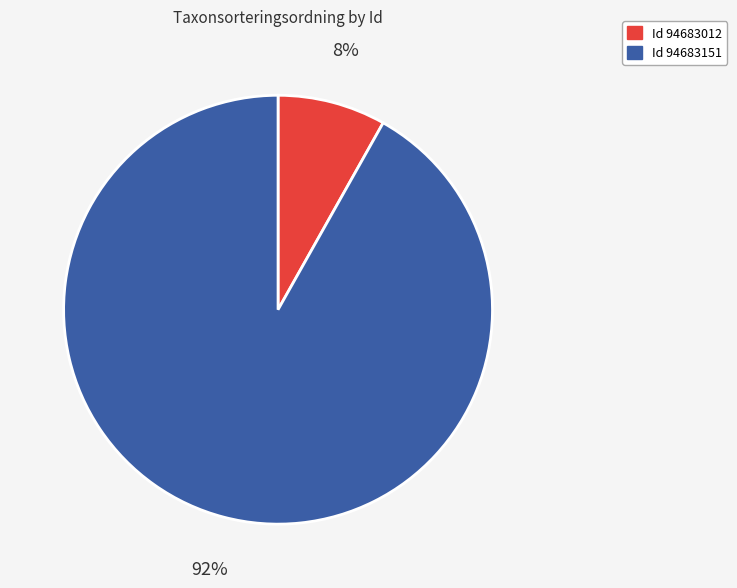

Is there any slice that represents more than half of the pie?

Yes